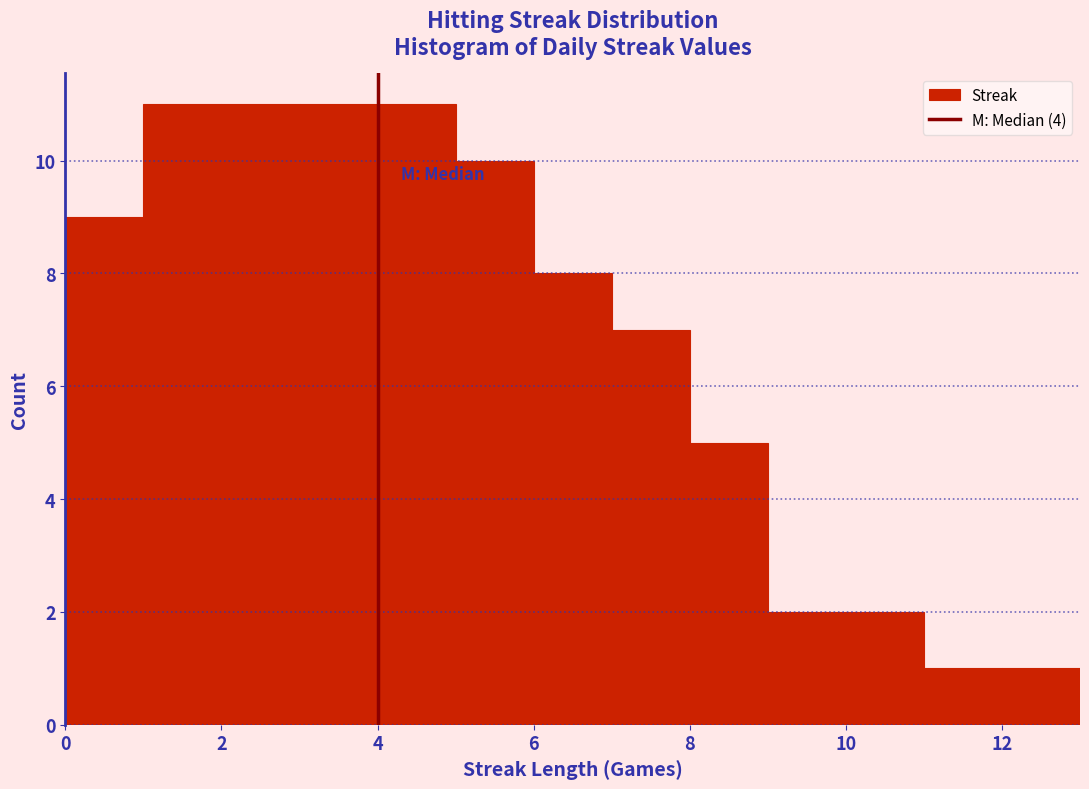

What is the height of the bar covering 2 to 3 on the x-axis? The values are not printed on the chart, so give them approximately, as read against the axis.

11